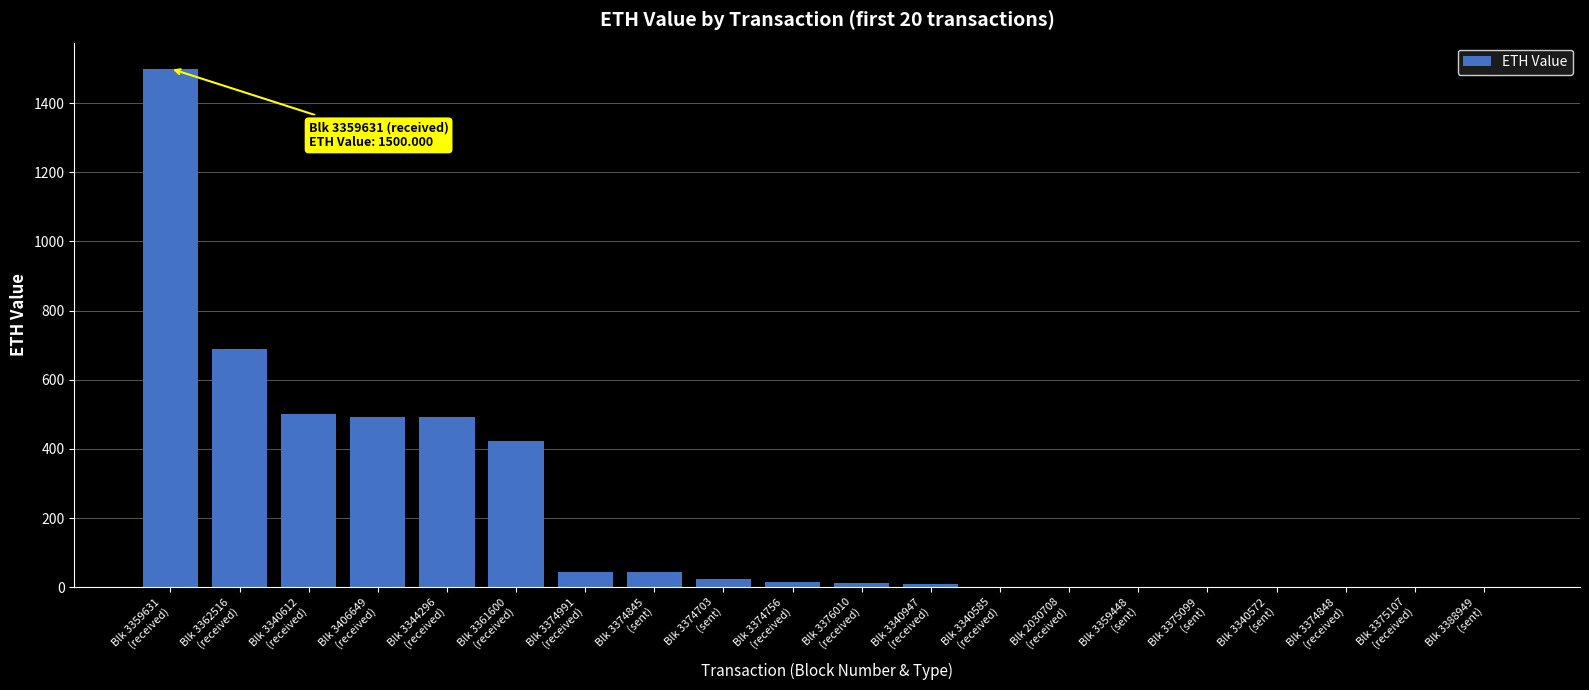

What is the sum of all values?

4248.8